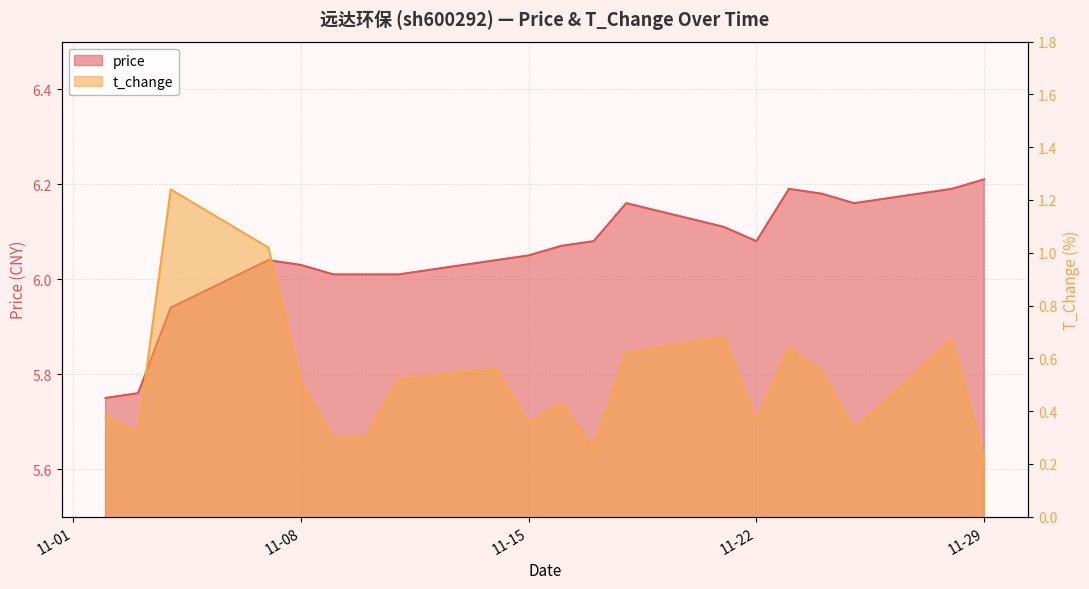

True or false: price and t_change cross at least once.

False